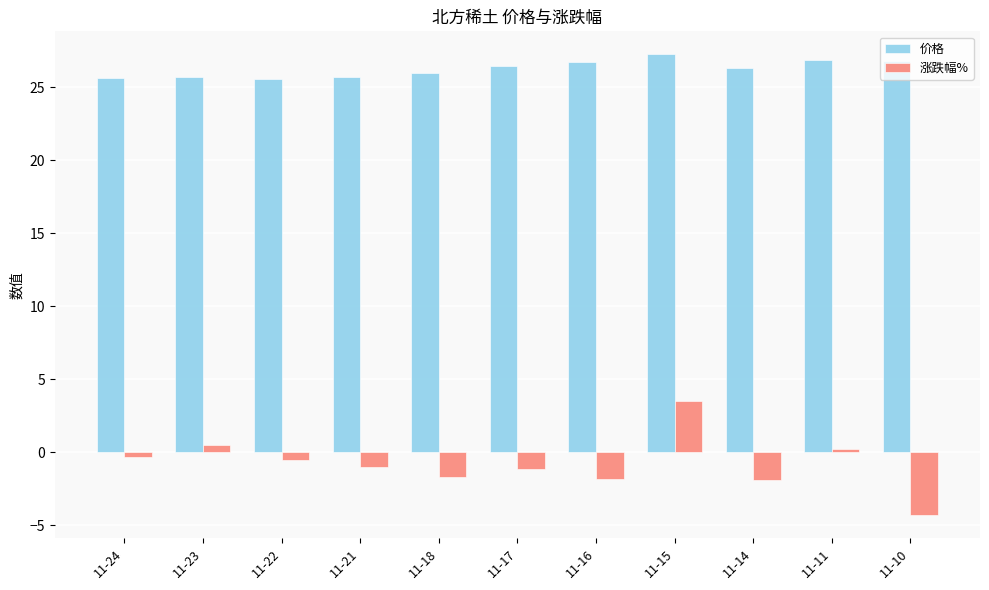

List the series in order of their overall mean, lowest first.

涨跌幅%, 价格